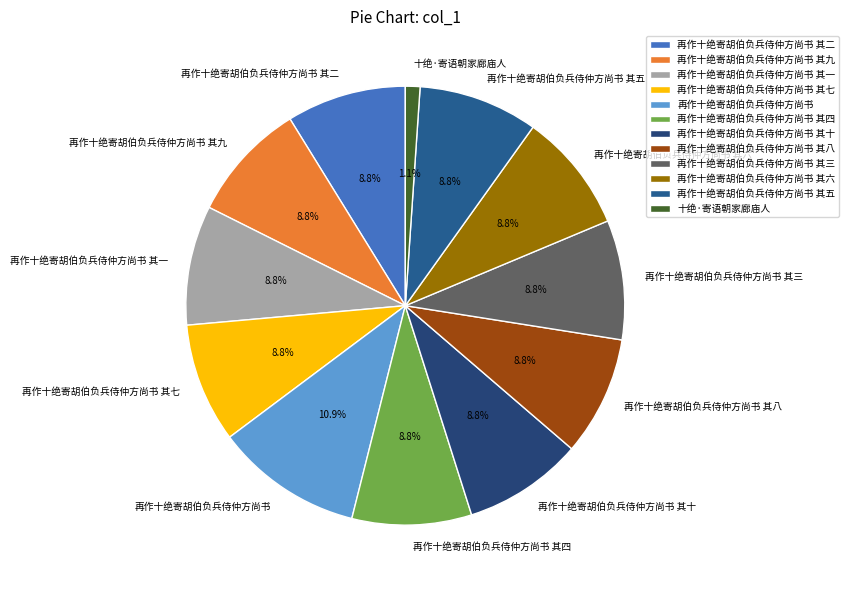

Is 再作十绝寄胡伯负兵侍仲方尚书 其四 the majority of the pie?

No